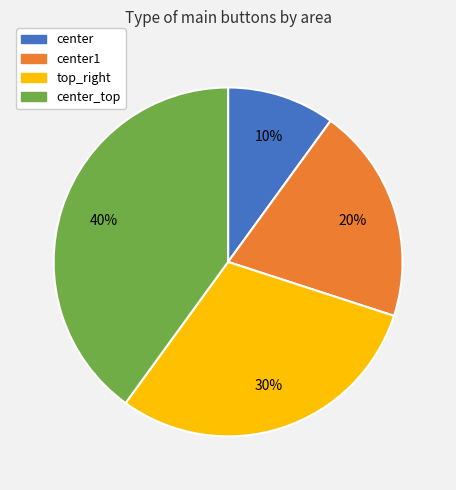

Does any single category account for the majority?

No